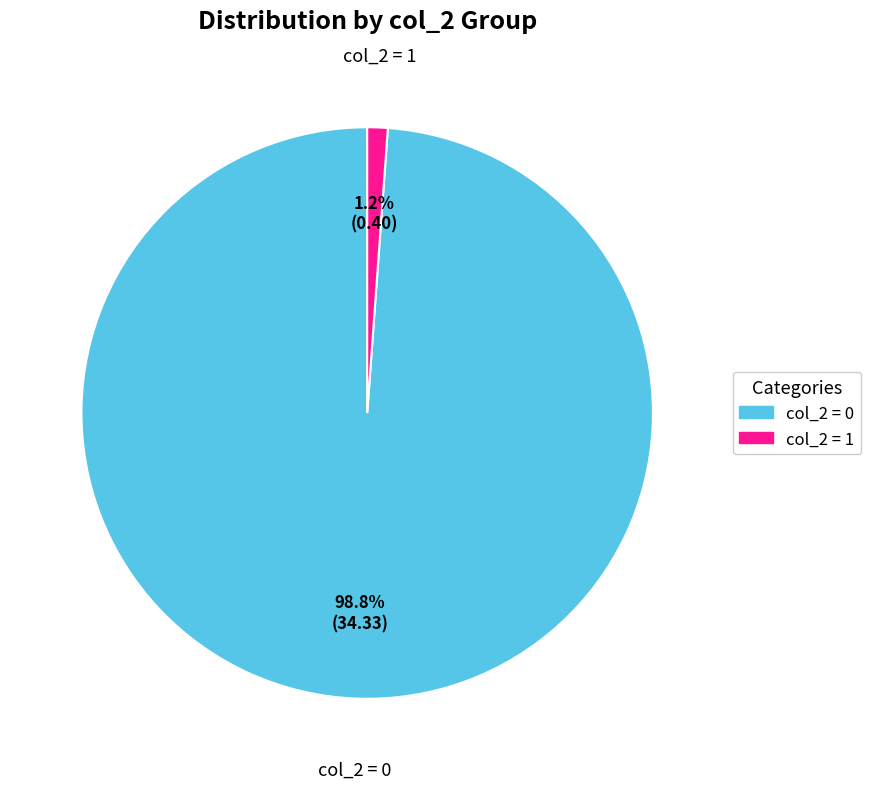

Does any single category account for the majority?

Yes